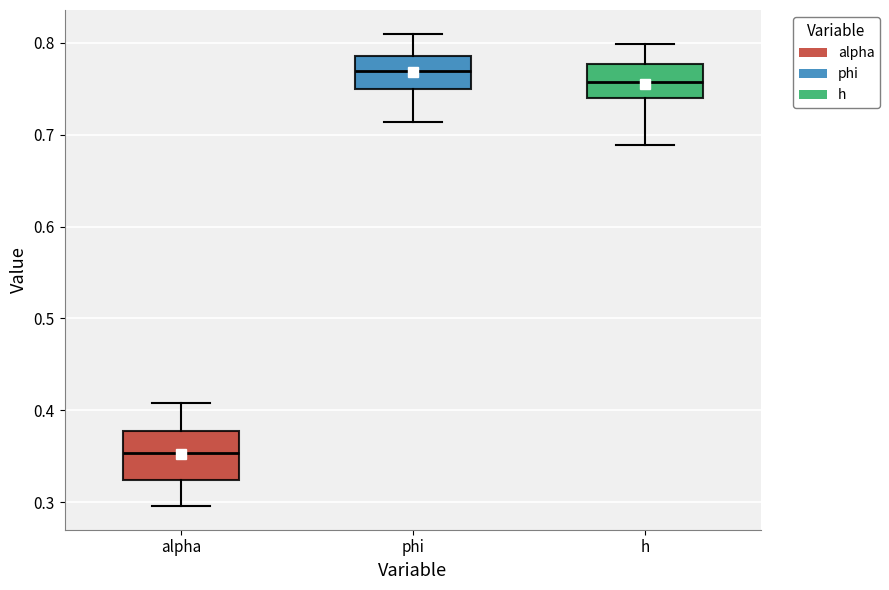

Comparing the boxes themselves (not the whiskers), which one is the tallest?

alpha